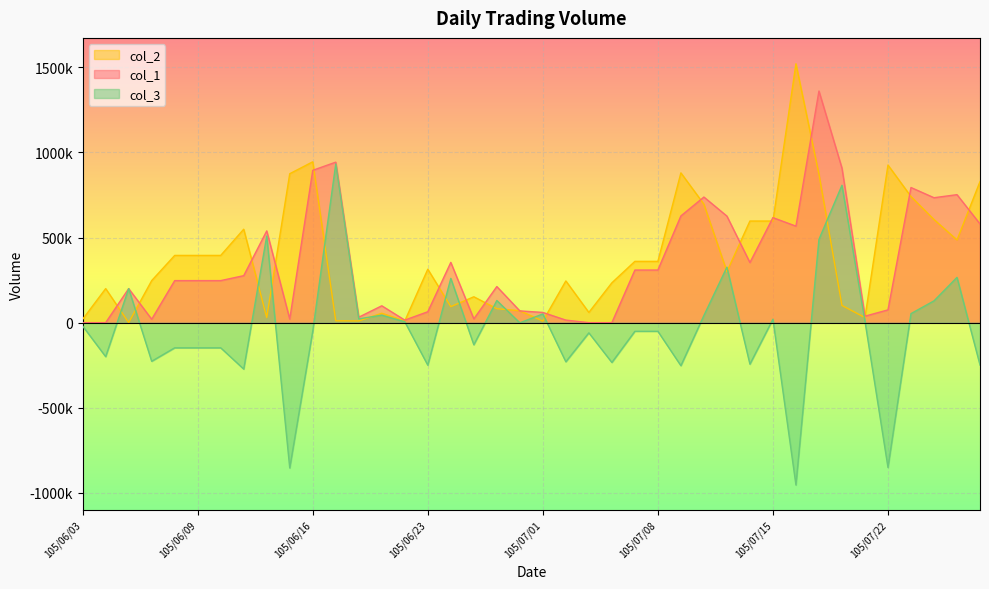

How many intersections are there between col_2 and col_1?

20